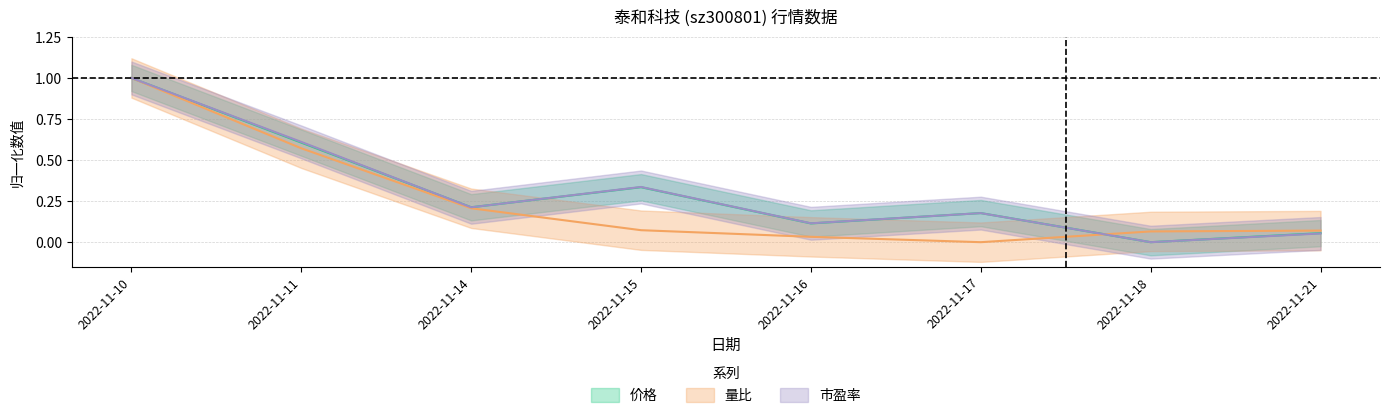

Read the 价格 value at 2022-11-11.

0.6